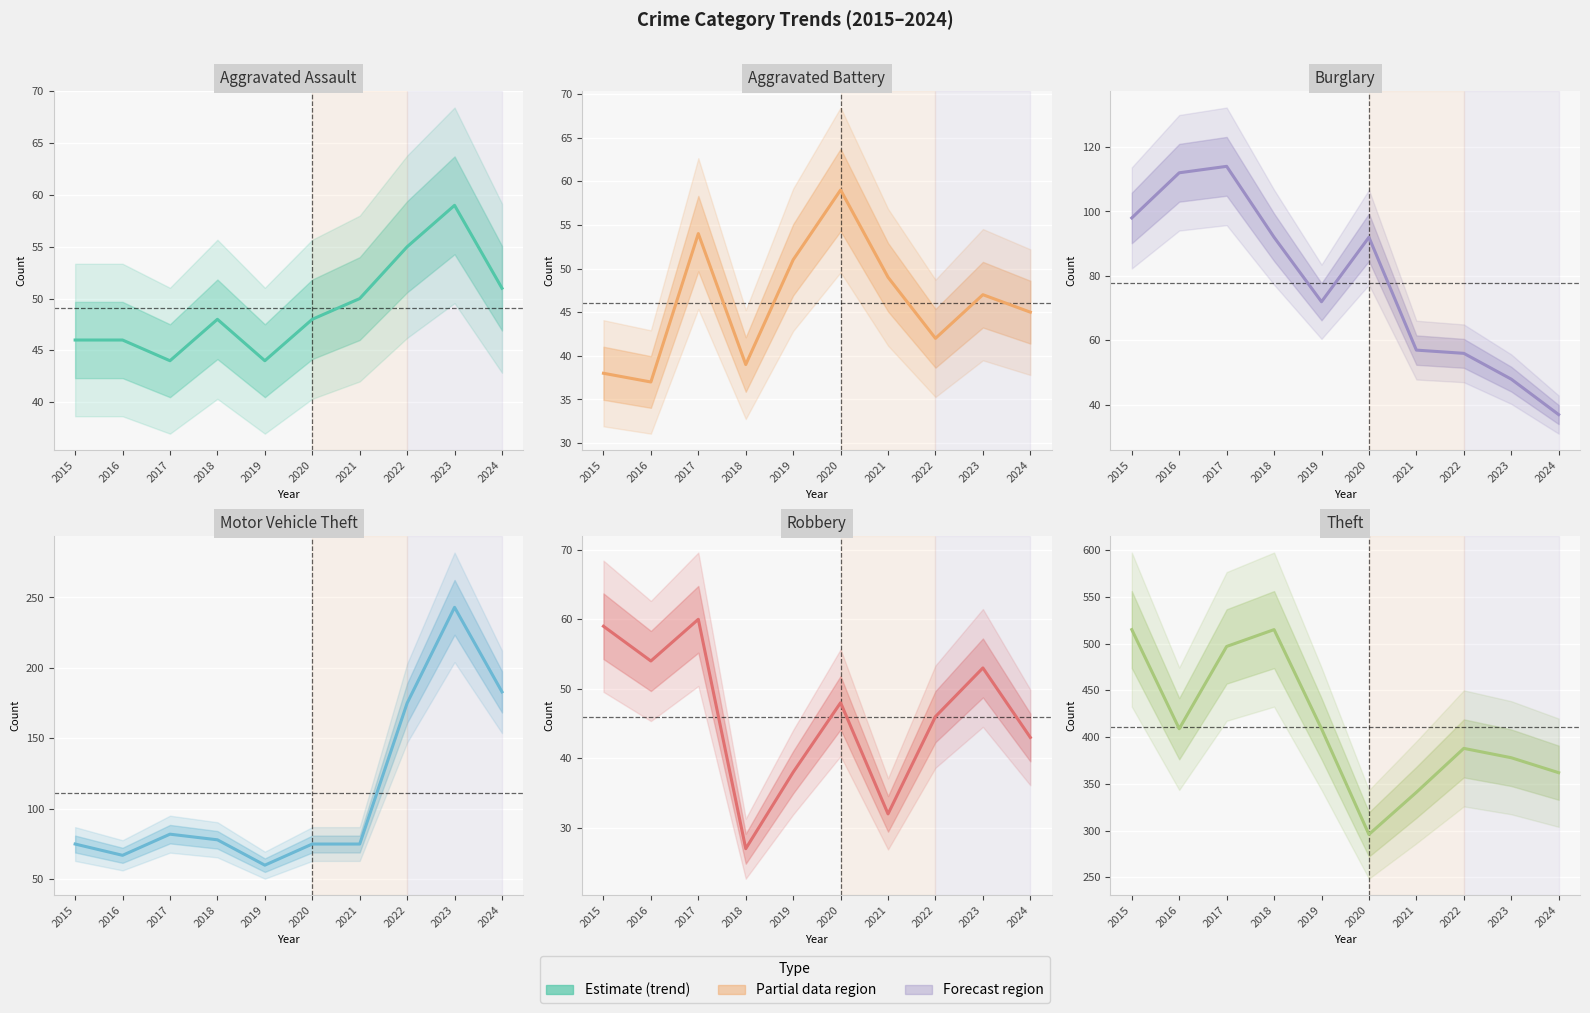

At how many categories does at least one series exceed 342?

8